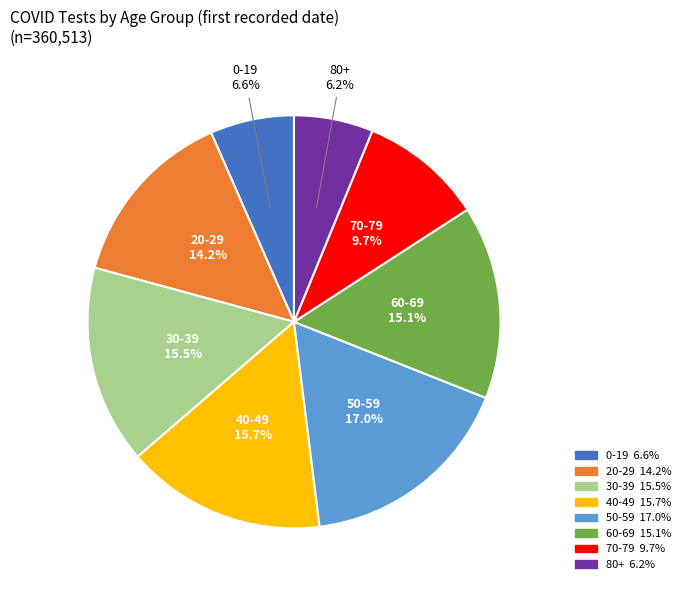

Is there any slice that represents more than half of the pie?

No